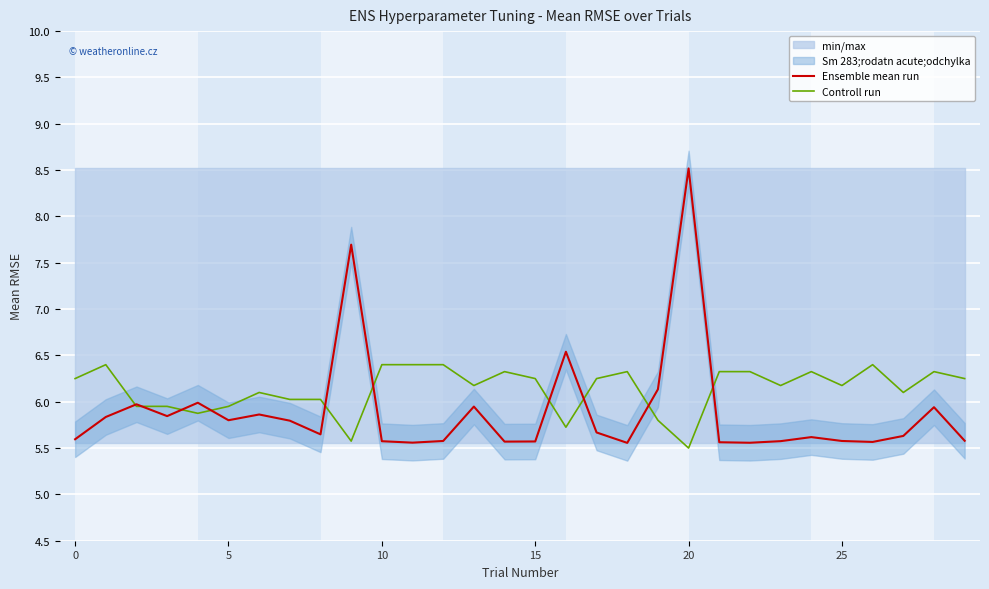

Which series has the largest total across all categories?

Controll run